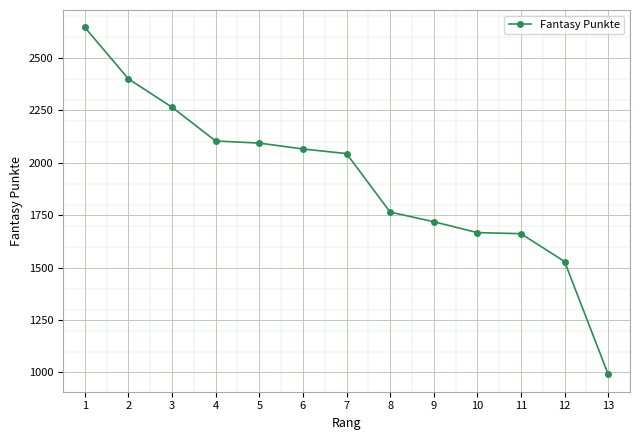

What is the value of the 13th point from the left?

991